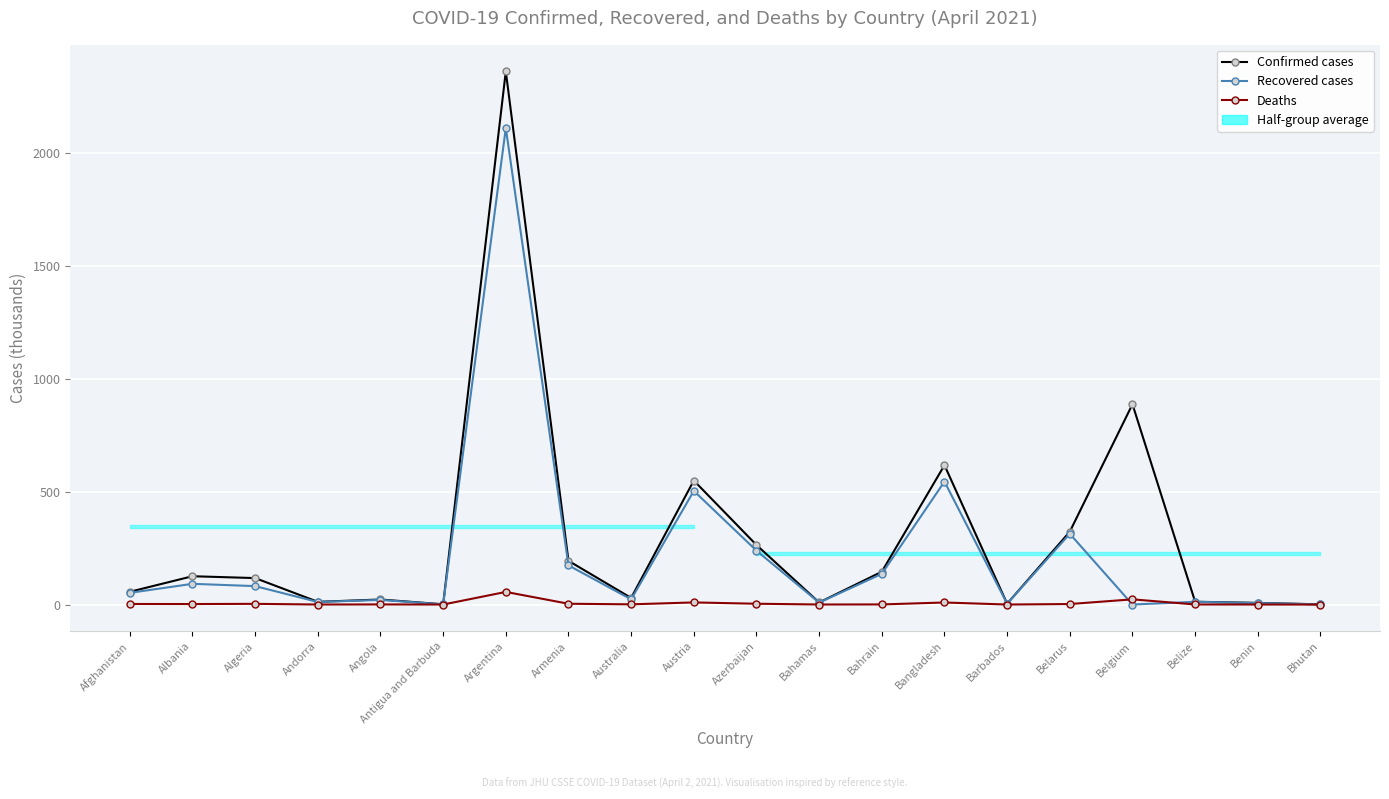

At how many categories does at least one series exceed 382?

4